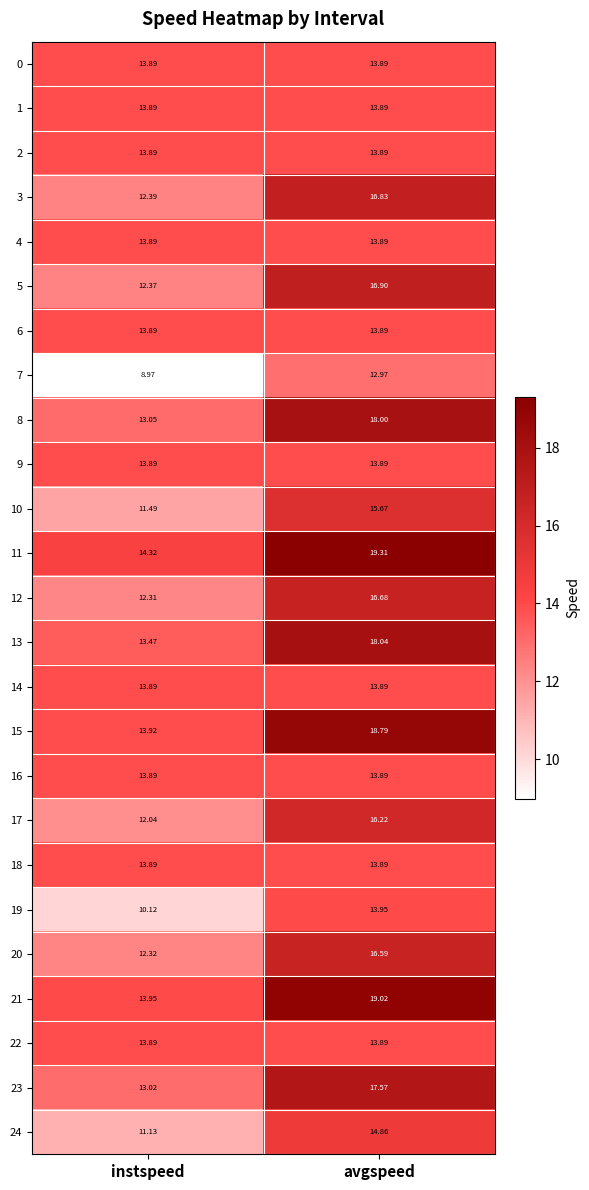

Where does the 13 series first go above 18?

avgspeed